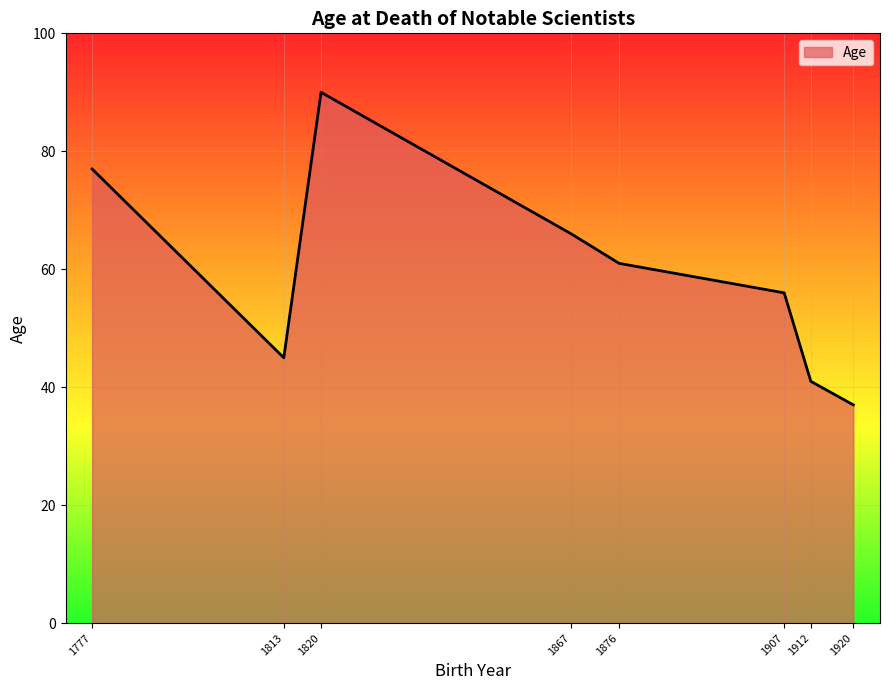

What value does the data have at 1907?

56